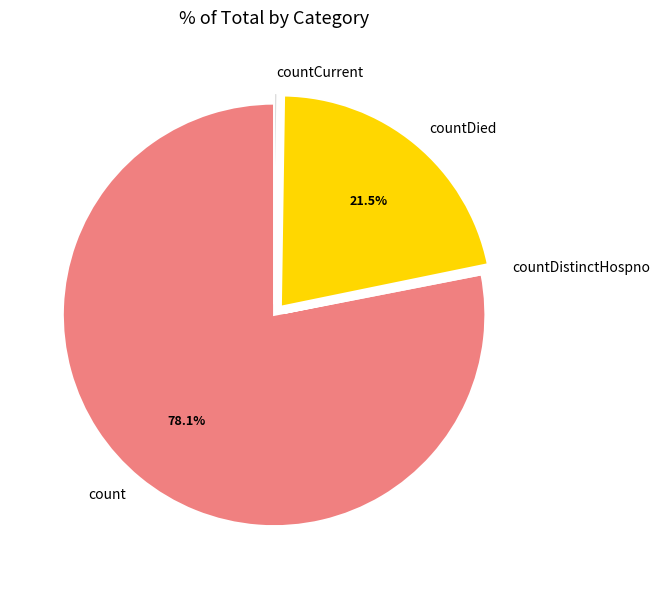

What is the ratio of the value at countDied to the value at count?

0.3